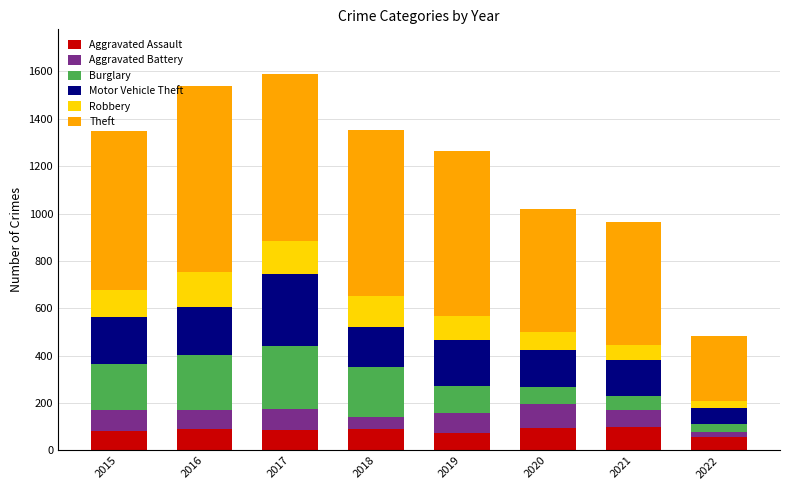

What is the total value across all series at 2015?

1349